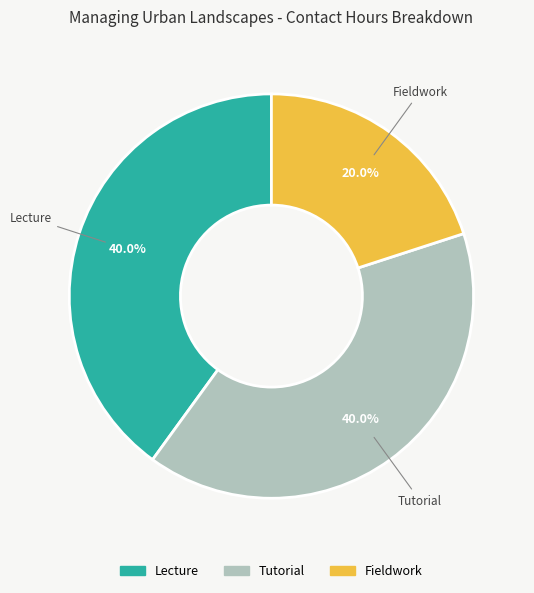

Is there a majority slice in this chart?

No